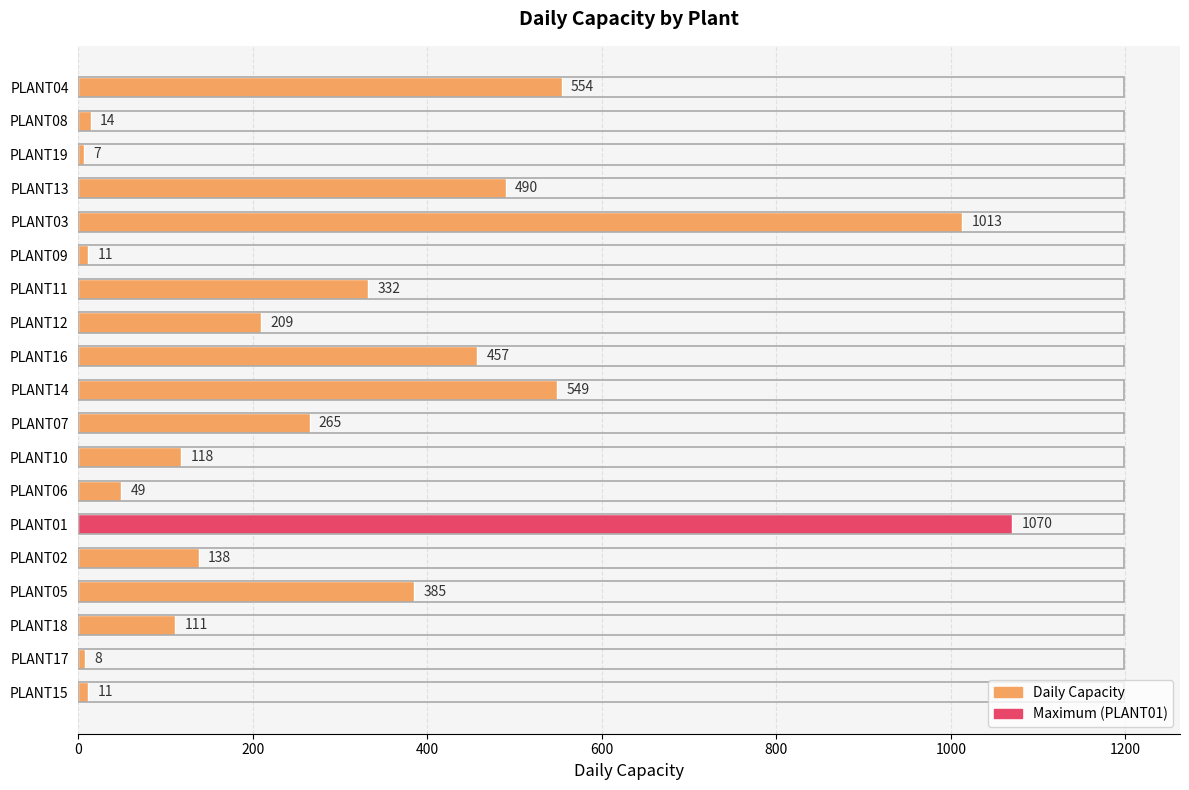

What is the maximum value shown in the chart?

1070